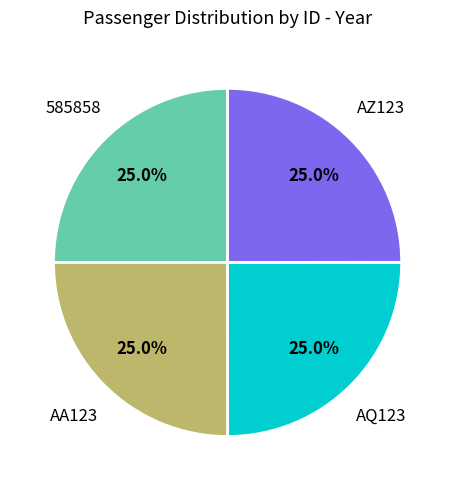

Is there any slice that represents more than half of the pie?

No